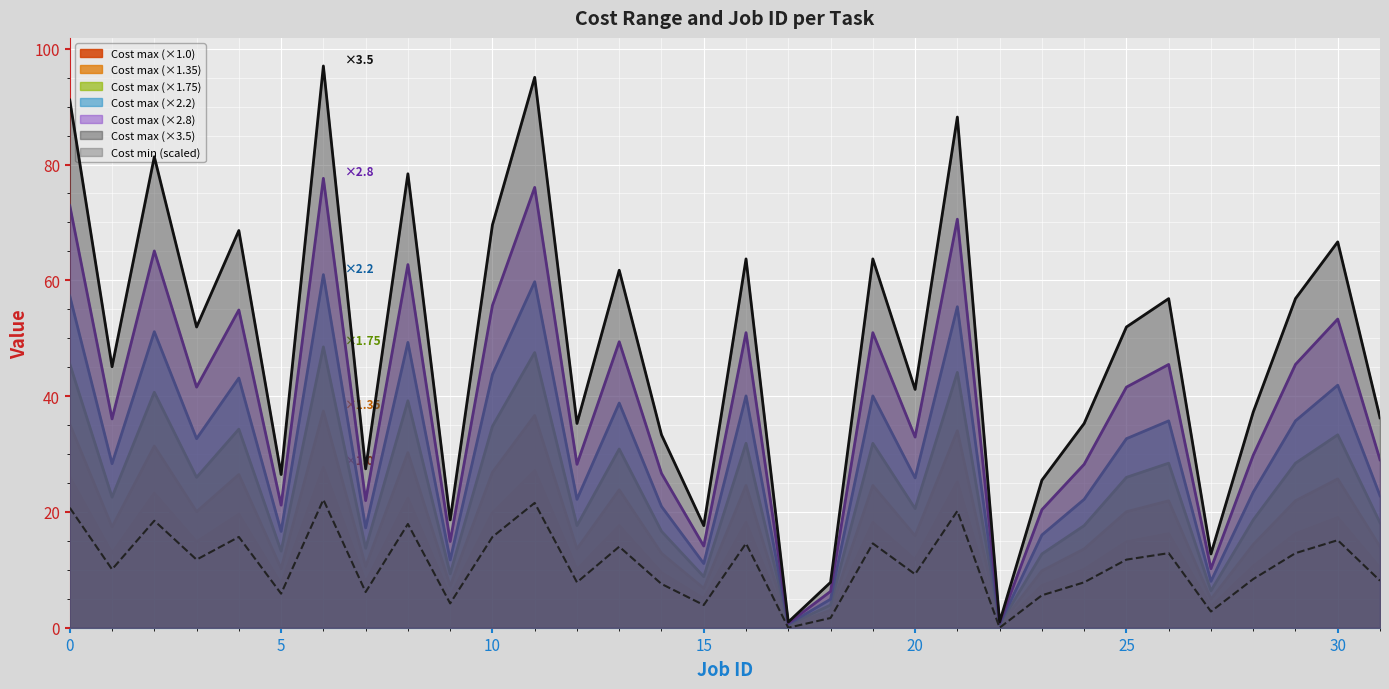

Reading left to right, extract all data points from this chart.

Cost min: 20.7	10.1	18.5	11.8	15.7	5.9	22.1	6.2	17.9	4.2	15.7	21.6	7.8	14.0	7.6	3.9	14.6	0.0	1.7	14.6	9.2	20.2	0.0	5.6	7.8	11.8	12.9	2.8	8.4	12.9	15.1	8.1
Cost max: 57.3	28.3	51.1	32.6	43.1	16.6	61.0	17.2	49.3	11.7	43.7	59.8	22.2	38.8	20.9	11.1	40.0	0.6	4.9	40.0	25.9	55.4	0.6	16.0	22.2	32.6	35.7	8.0	23.4	35.7	41.9	22.8